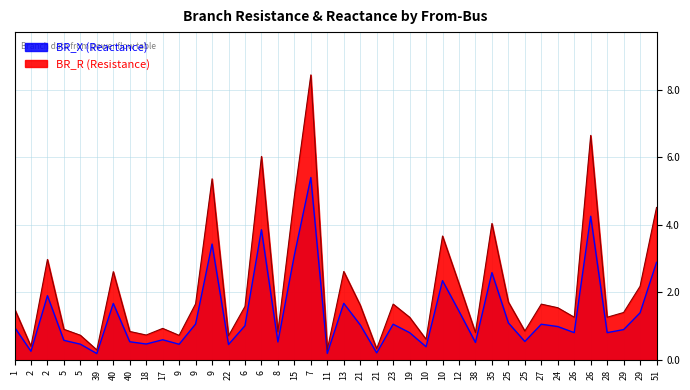

In BR_X, how many points are lower than both neighbors (excluding endpoints)?

13